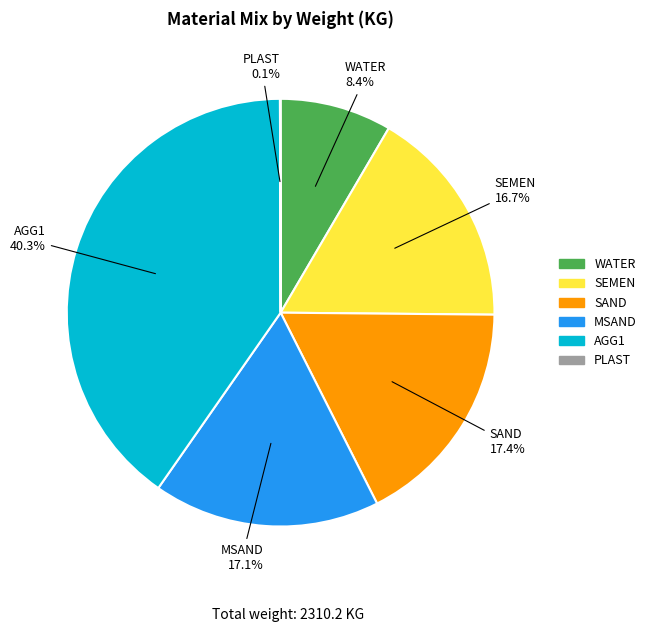

Combined, what portion of the pie is WATER and AGG1?

48.7%